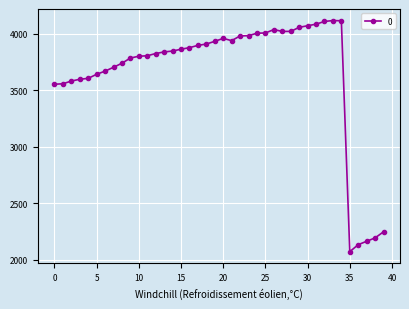

What is the value of the 32nd point from the left?

4085